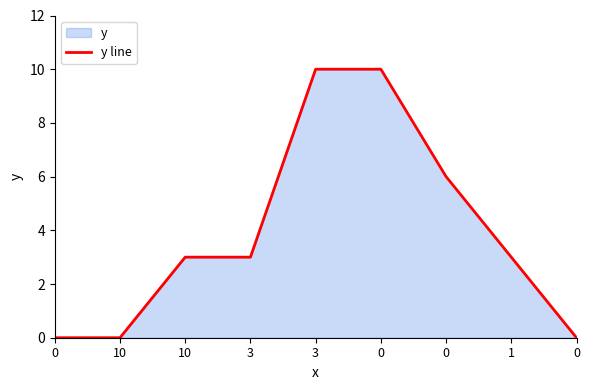

Reading left to right, extract all data points from this chart.

0	0	3	3	10	10	6	3	0